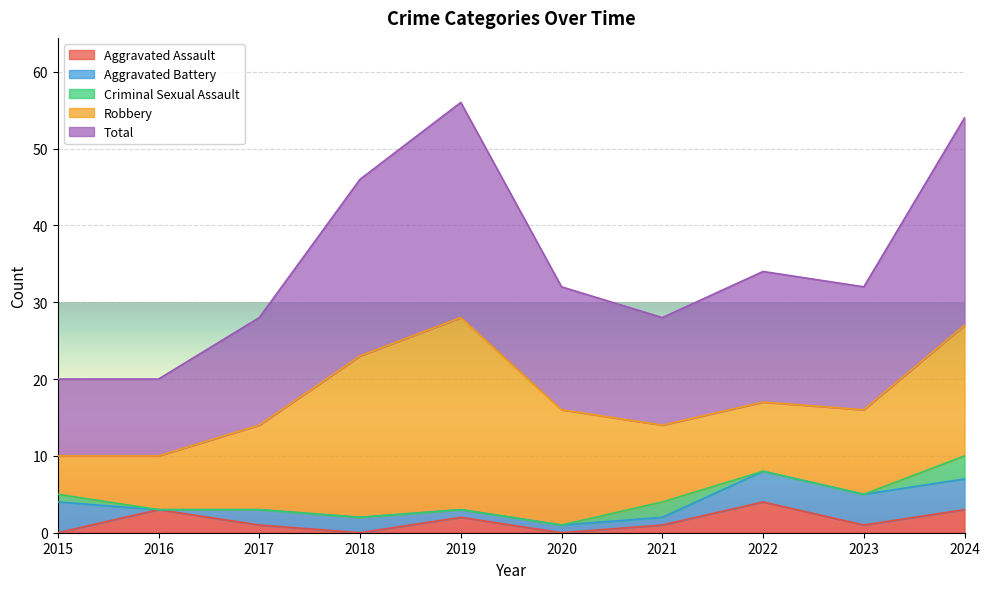

Read the Criminal Sexual Assault value at 2015.

1